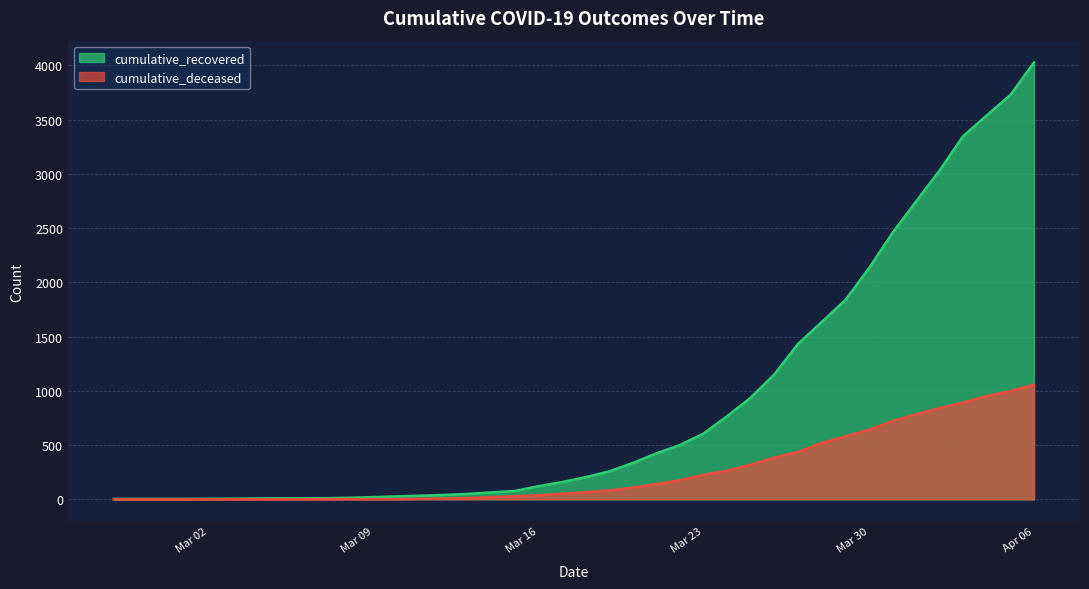

Where does the cumulative_recovered series first go above 204?

2020-03-19